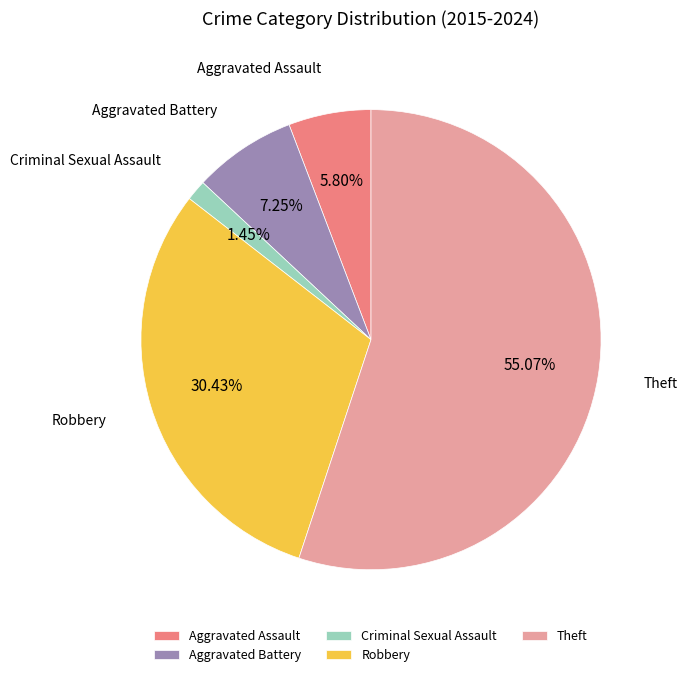

Between Aggravated Battery and Aggravated Assault, which is larger?

Aggravated Battery